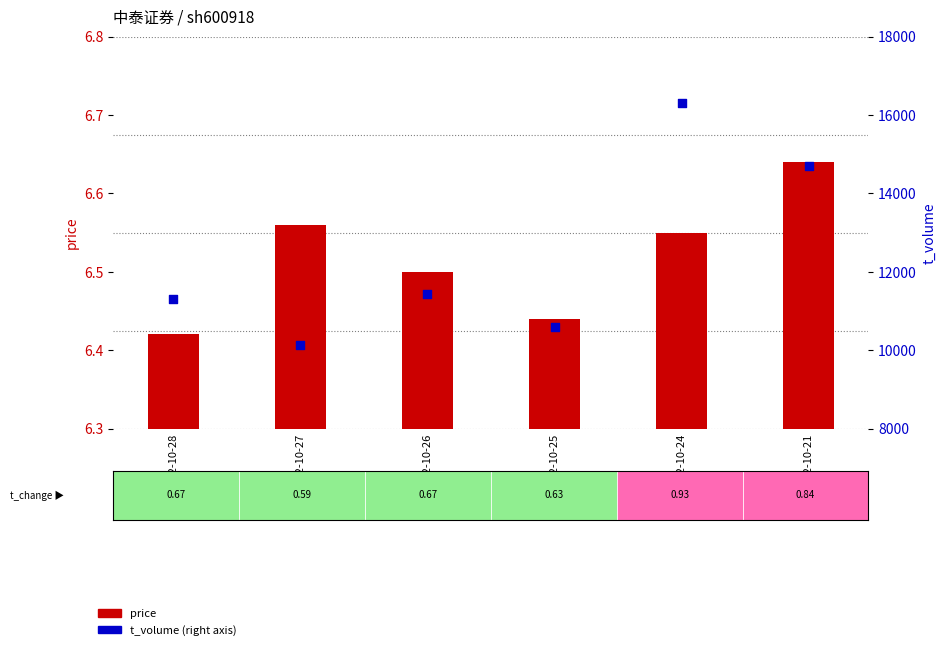

At which category is the sum across all series the highest?

2022-10-24